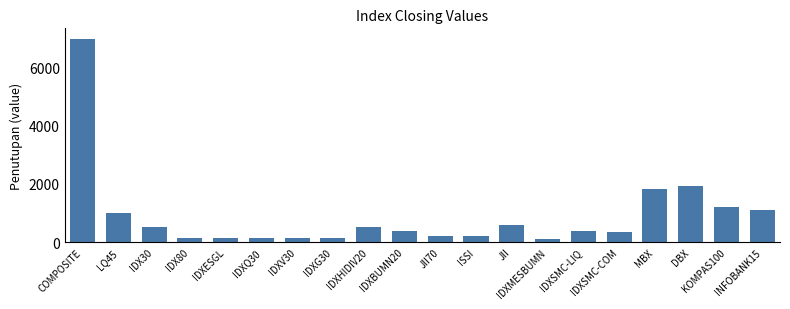

How many distinct data groups are displayed?

1